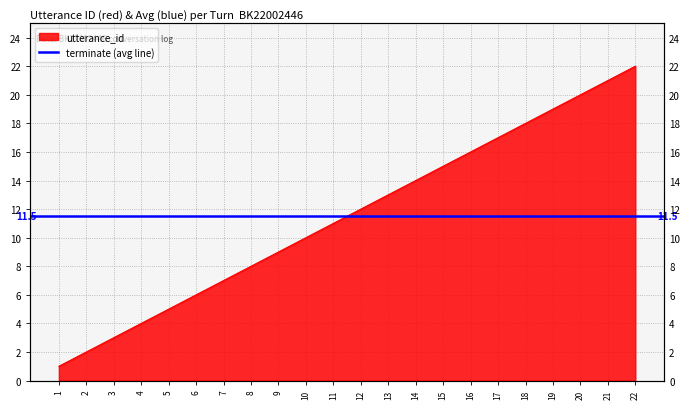

What is the change in value from 6 to 17?

+11